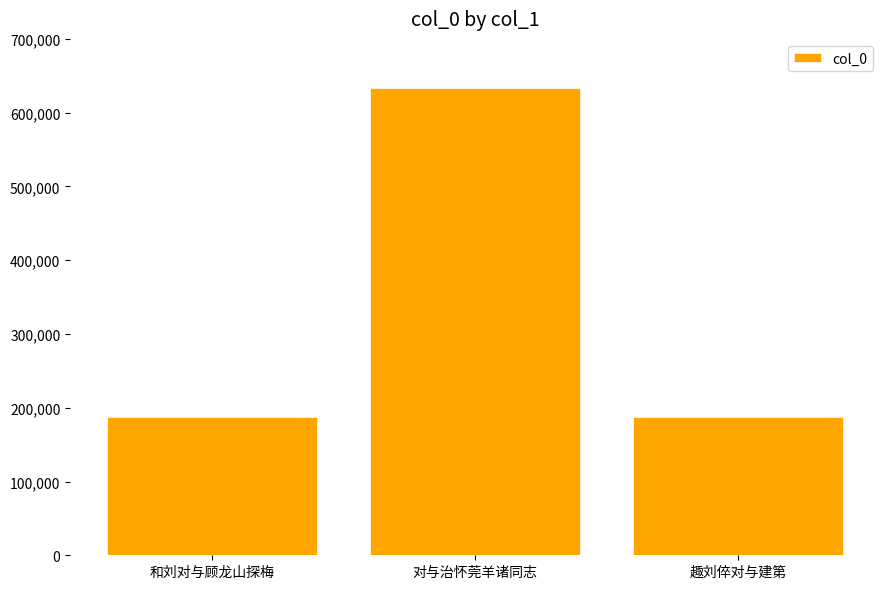

Between 和刘对与顾龙山探梅 and 对与治怀莞羊诸同志, which is larger?

对与治怀莞羊诸同志